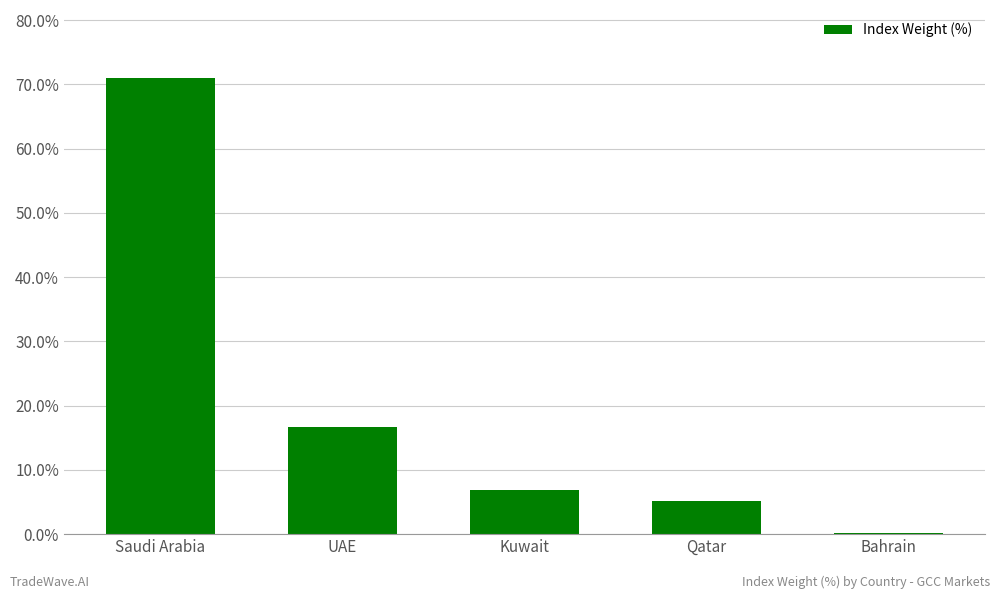

Which category has the highest value across all series?

Saudi Arabia